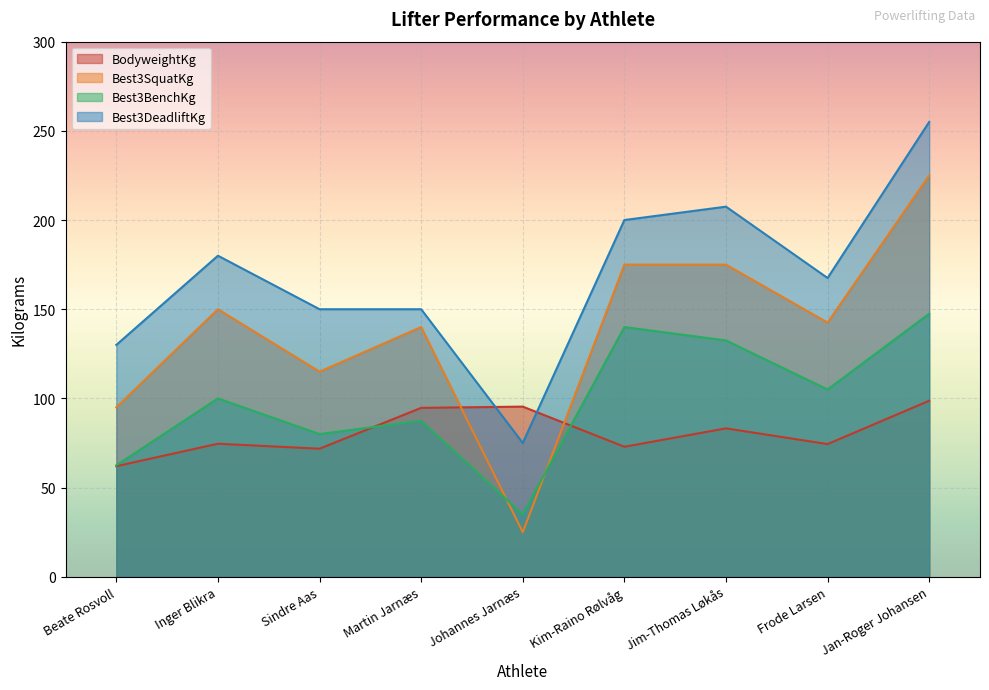

How many lines are shown in the chart?

4